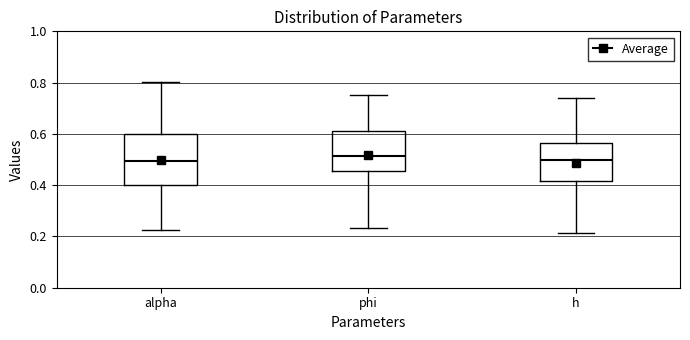

Comparing the boxes themselves (not the whiskers), which one is the tallest?

alpha